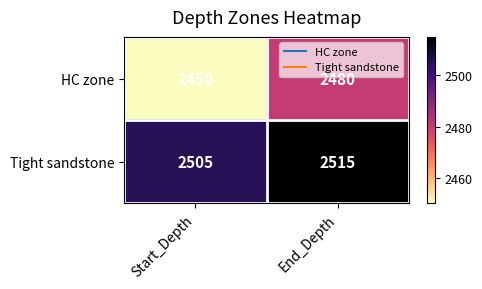

True or false: Tight sandstone has a value of 2505 at Start_Depth.

True